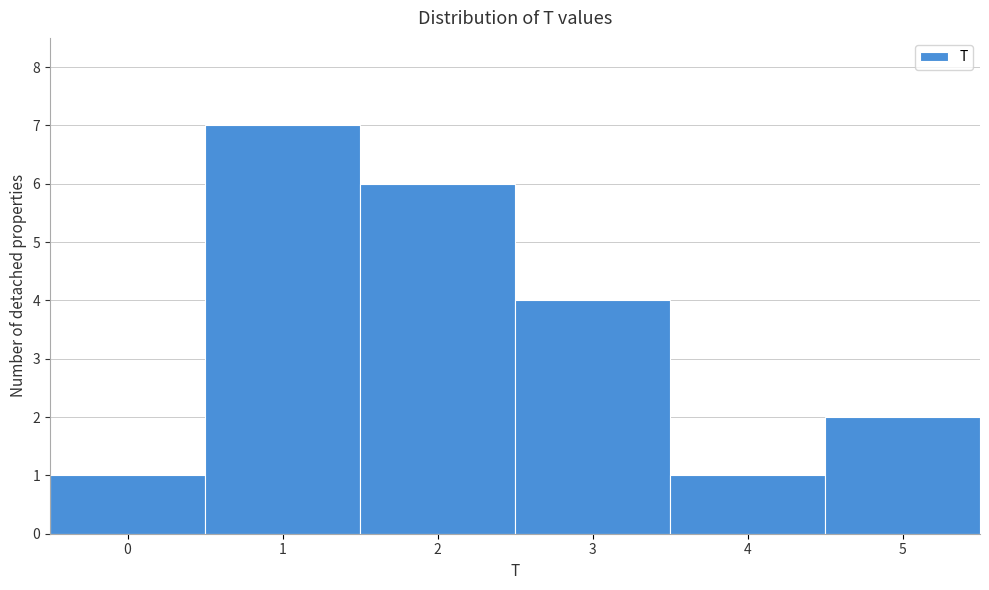

Reading left to right, list all the values displayed in this chart.

0=1	1=7	2=6	3=4	4=1	5=2